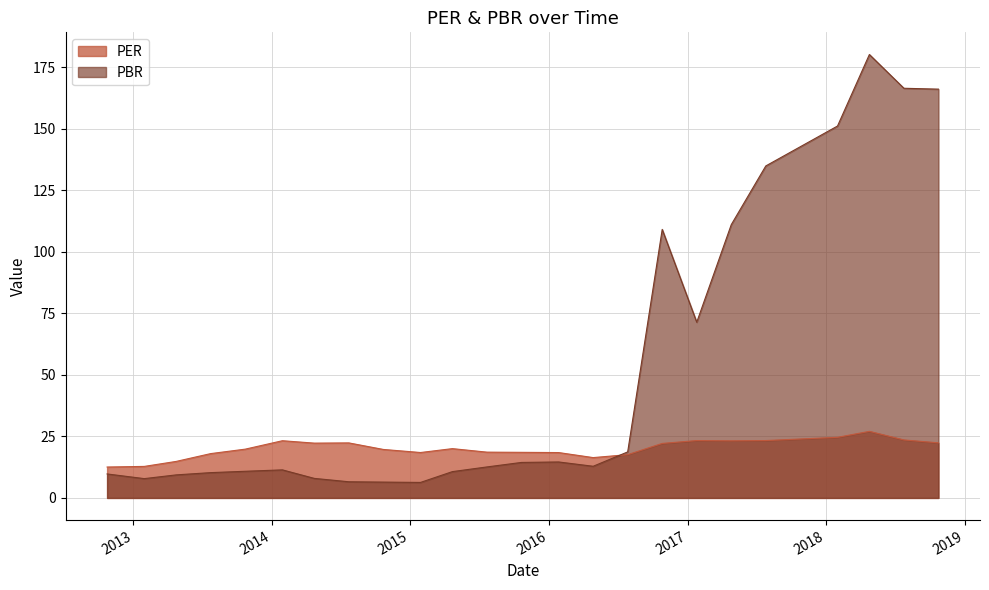

True or false: PER has more than 0 points higher than both neighbors.

True